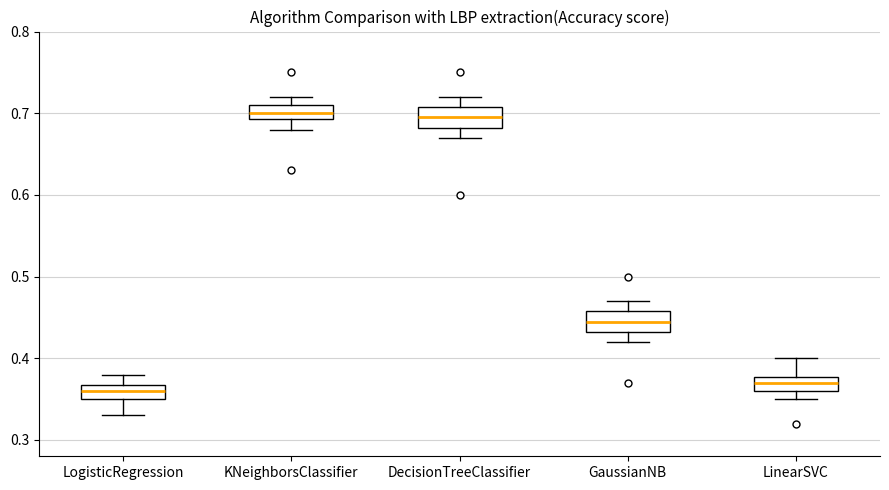

Where does the upper whisker of the box for DecisionTreeClassifier end on the y-axis? The values are not printed on the chart, so give them approximately, as read against the axis.

0.72